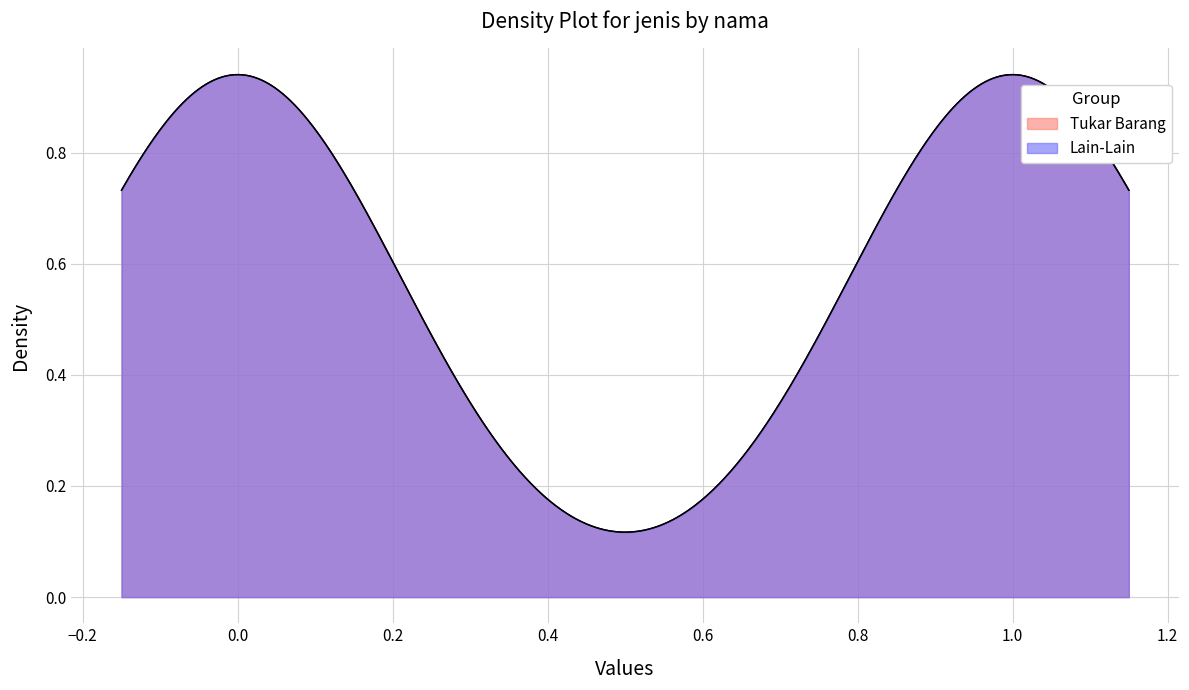

Reading left to right, transcribe all the data shown in this chart.

Tukar Barang: Tukar Barang=0	Lain-Lain=1
Lain-Lain: Tukar Barang=0	Lain-Lain=1